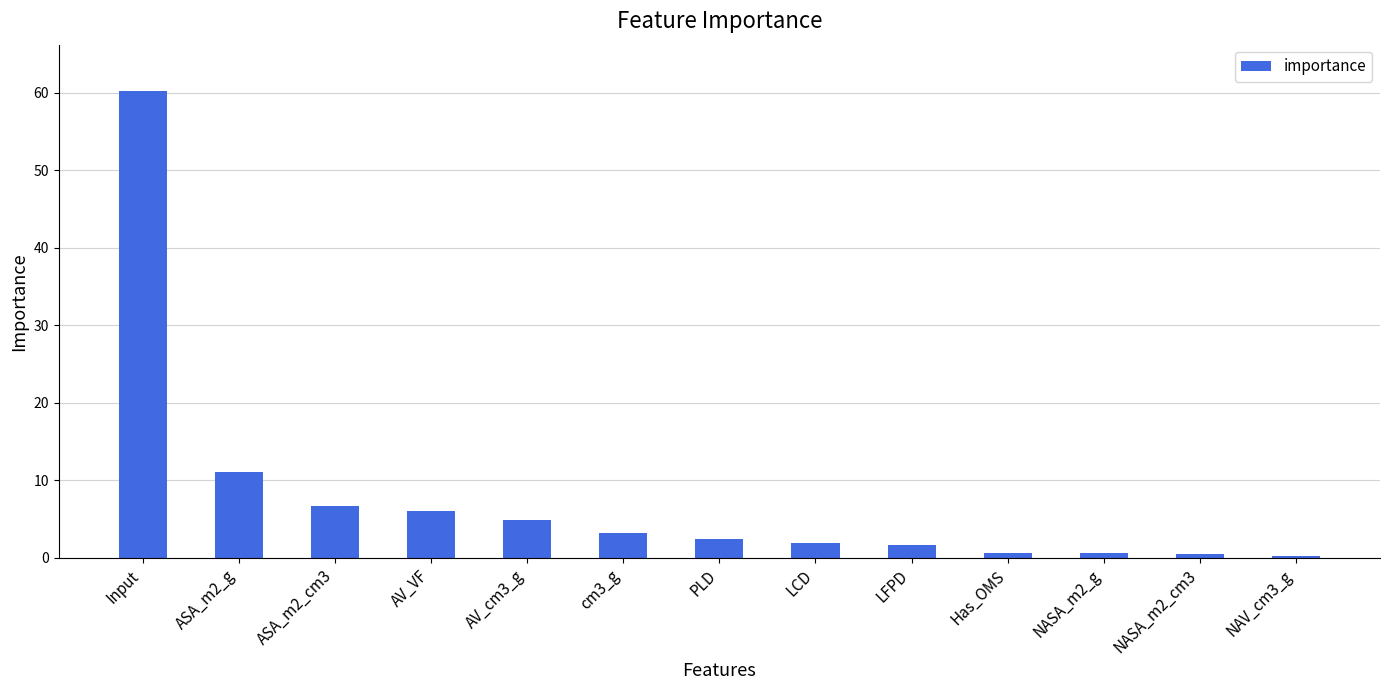

The value at AV_VF is 9.3. True or false?

False